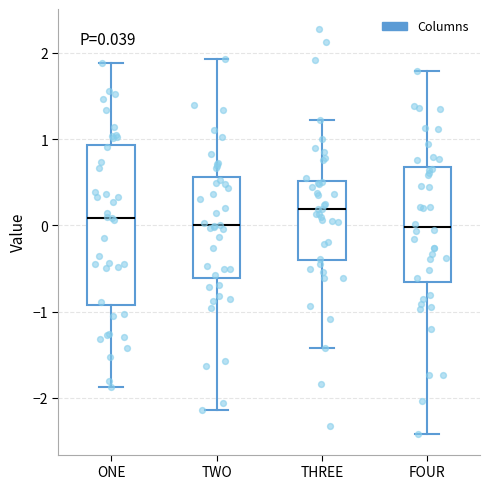

Which box is the tallest, from its lower edge to its upper edge?

ONE